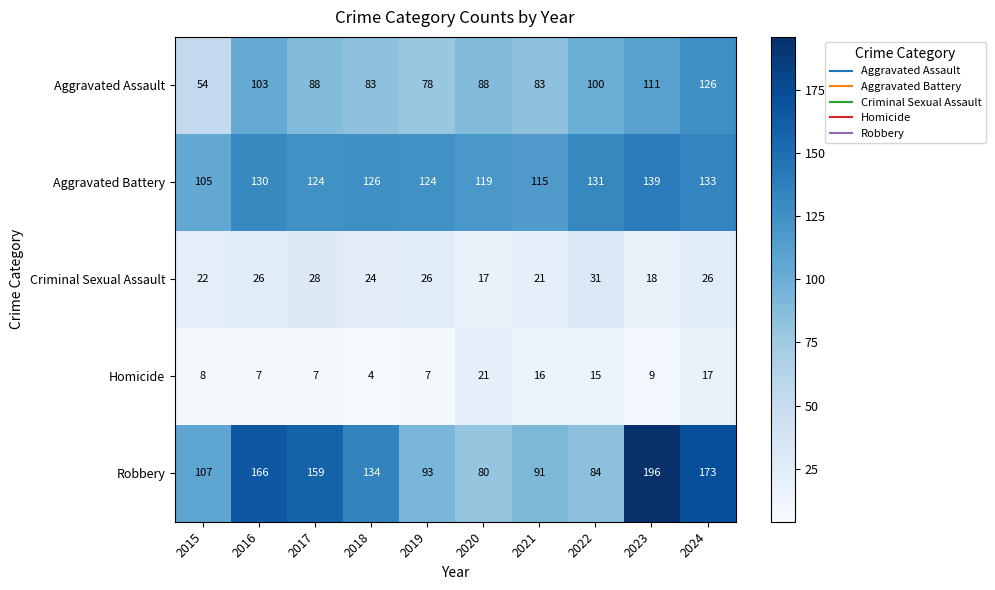

How many distinct data groups are displayed?

5